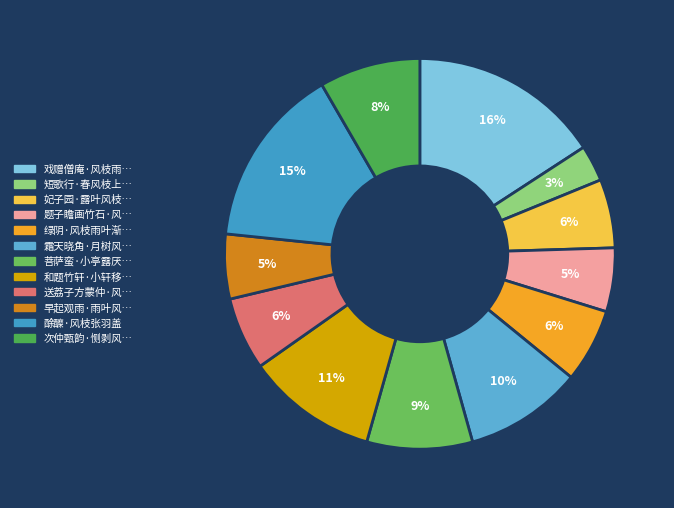

Count the number of slices in the pie.

12